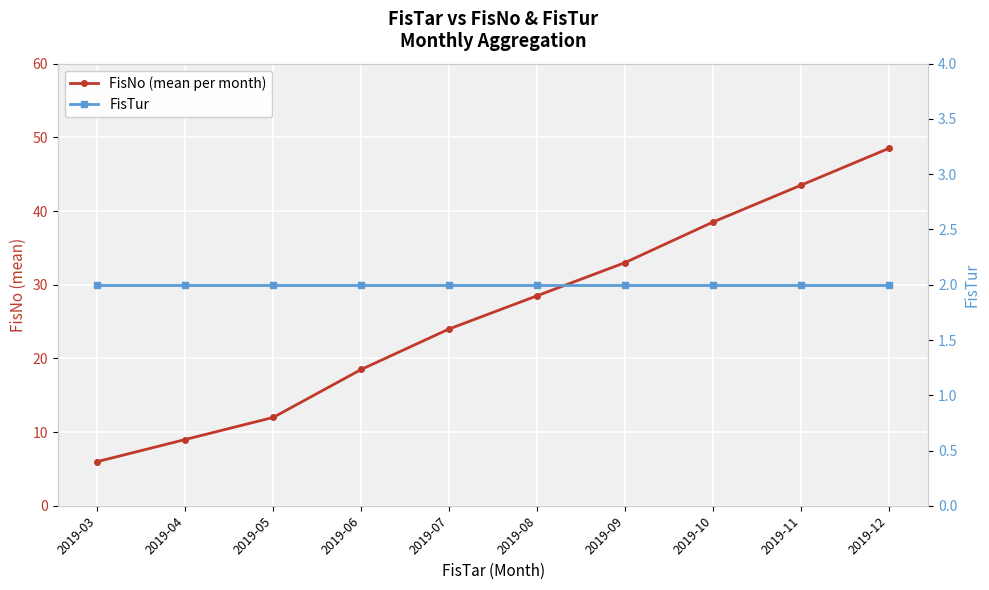

What is the lowest value of the FisNo (mean per month) series?

6.0